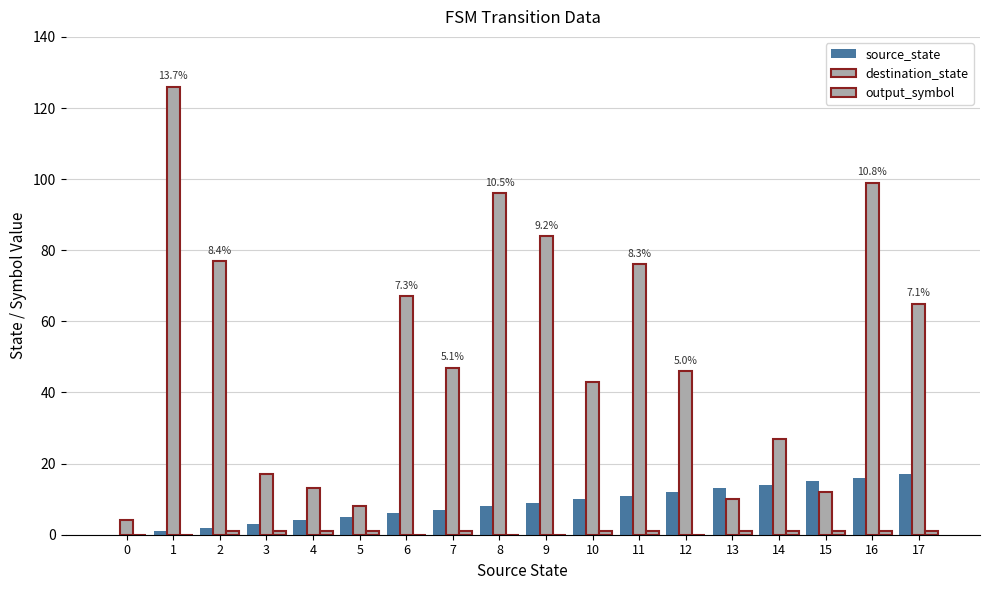

How many groups of bars are there?

18